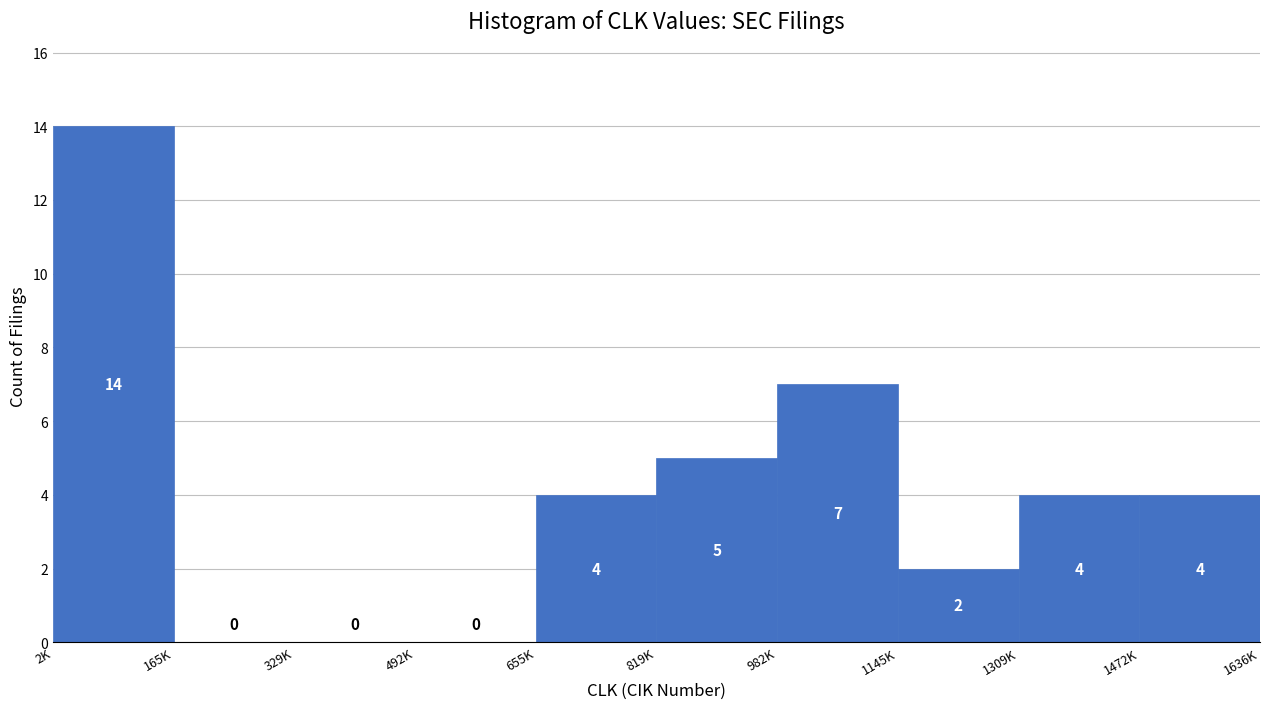

Reading left to right, what are all the values shown in this chart?

2K=14	165K=0	329K=0	492K=0	655K=4	819K=5	982K=7	1145K=2	1309K=4	1472K=4